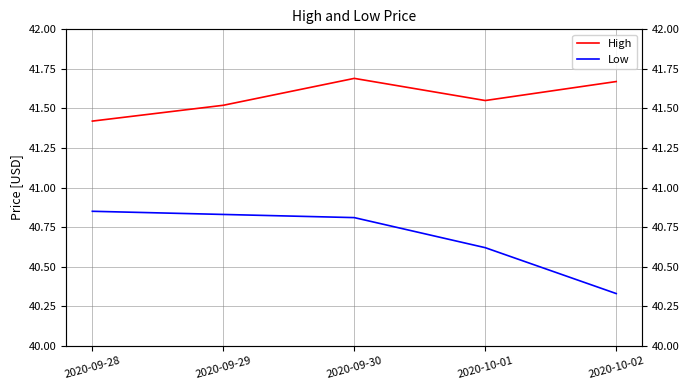

Is this an area chart (filled region under the line)?

No